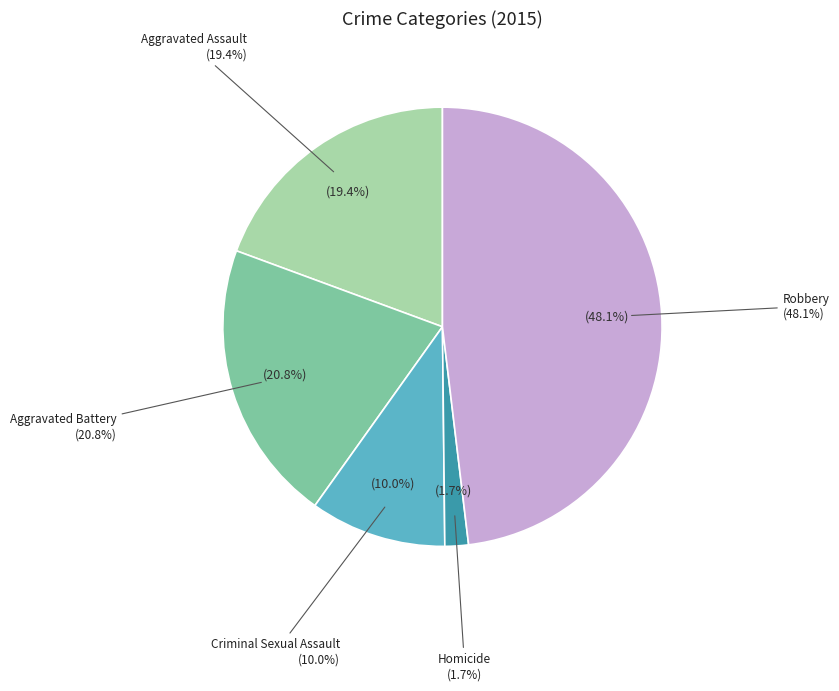

What is the ratio of the value at Aggravated Assault to the value at Homicide?

11.2